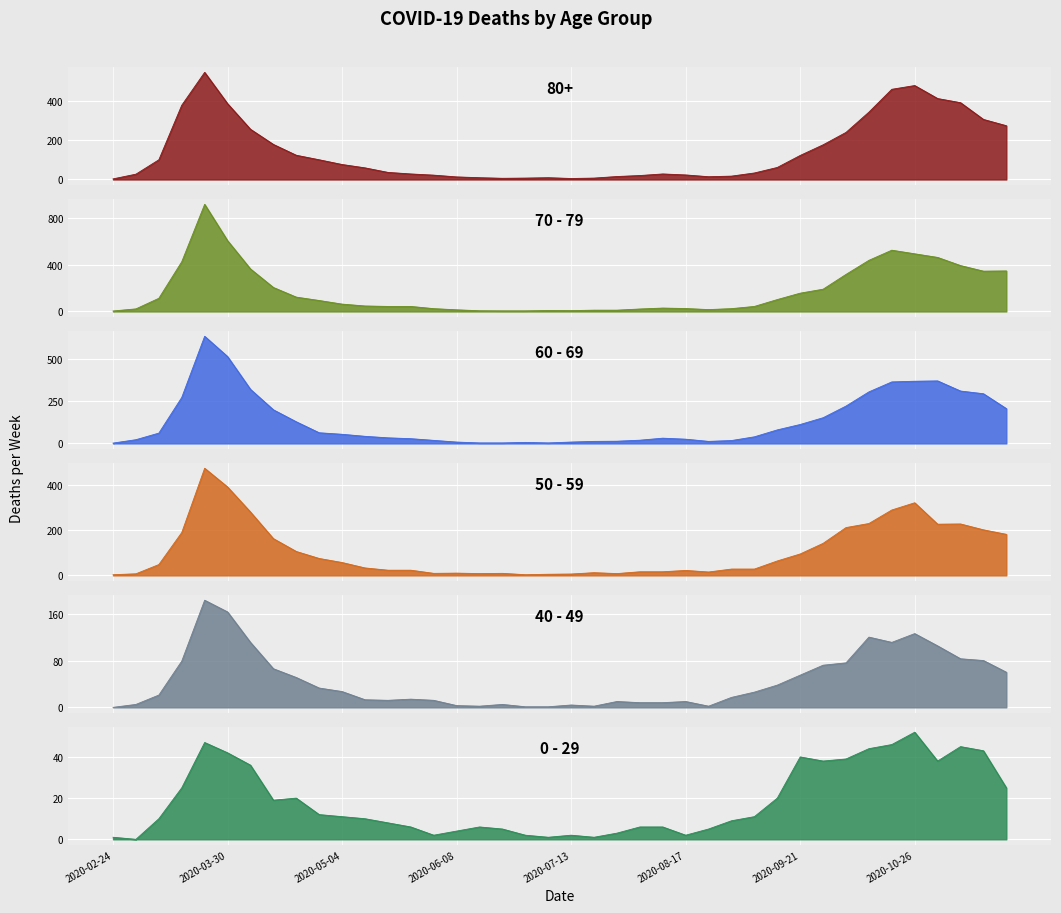

What position from the right is 2020-06-22?

23